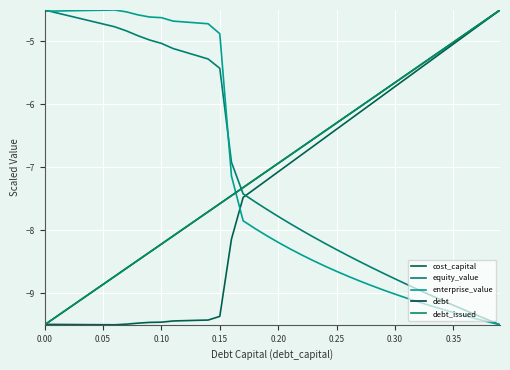

Does the chart have visible grid lines?

Yes